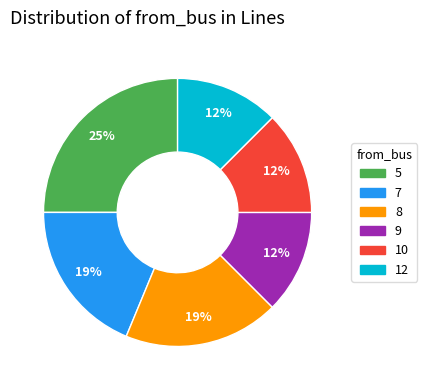

The 7 slice represents 19% of the pie. True or false?

True